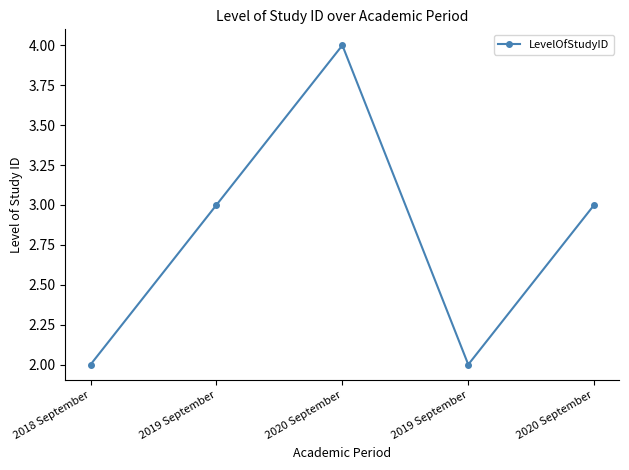

Reading left to right, what are all the values shown in this chart?

2	3	4	2	3